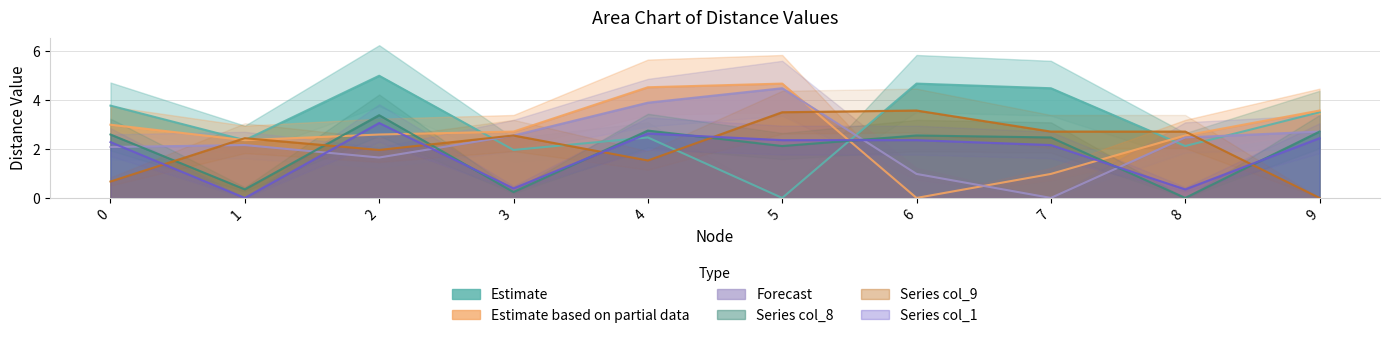

Which has a higher value, 6 or 8?

6